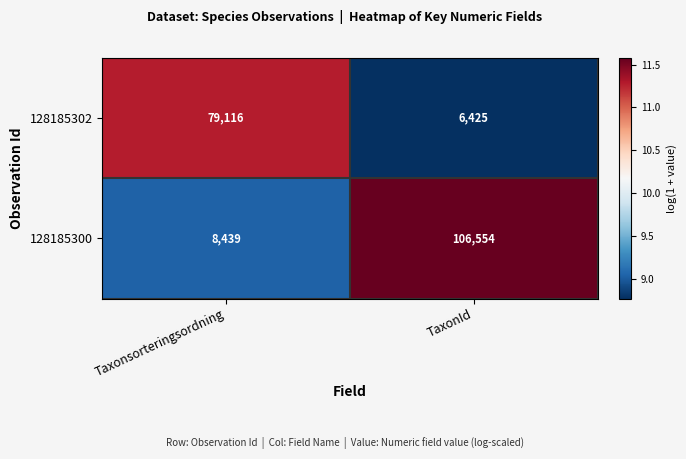

Is it true that 128185300 equals 8439 at Taxonsorteringsordning?

True